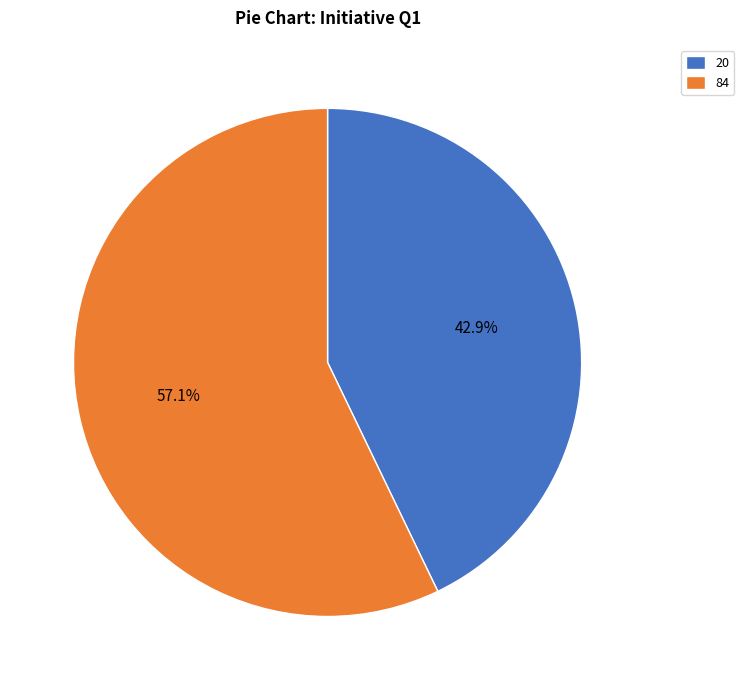

To the nearest percent, what is the combined percentage of 84 and 20?

100%